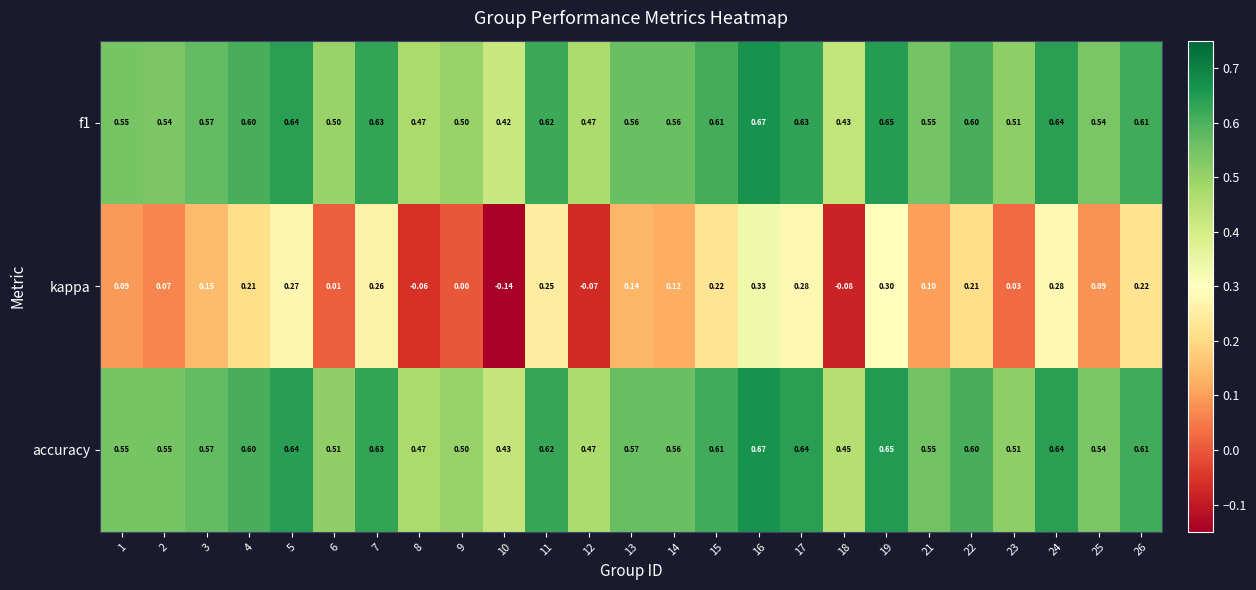

Which series has the largest total across all categories?

accuracy